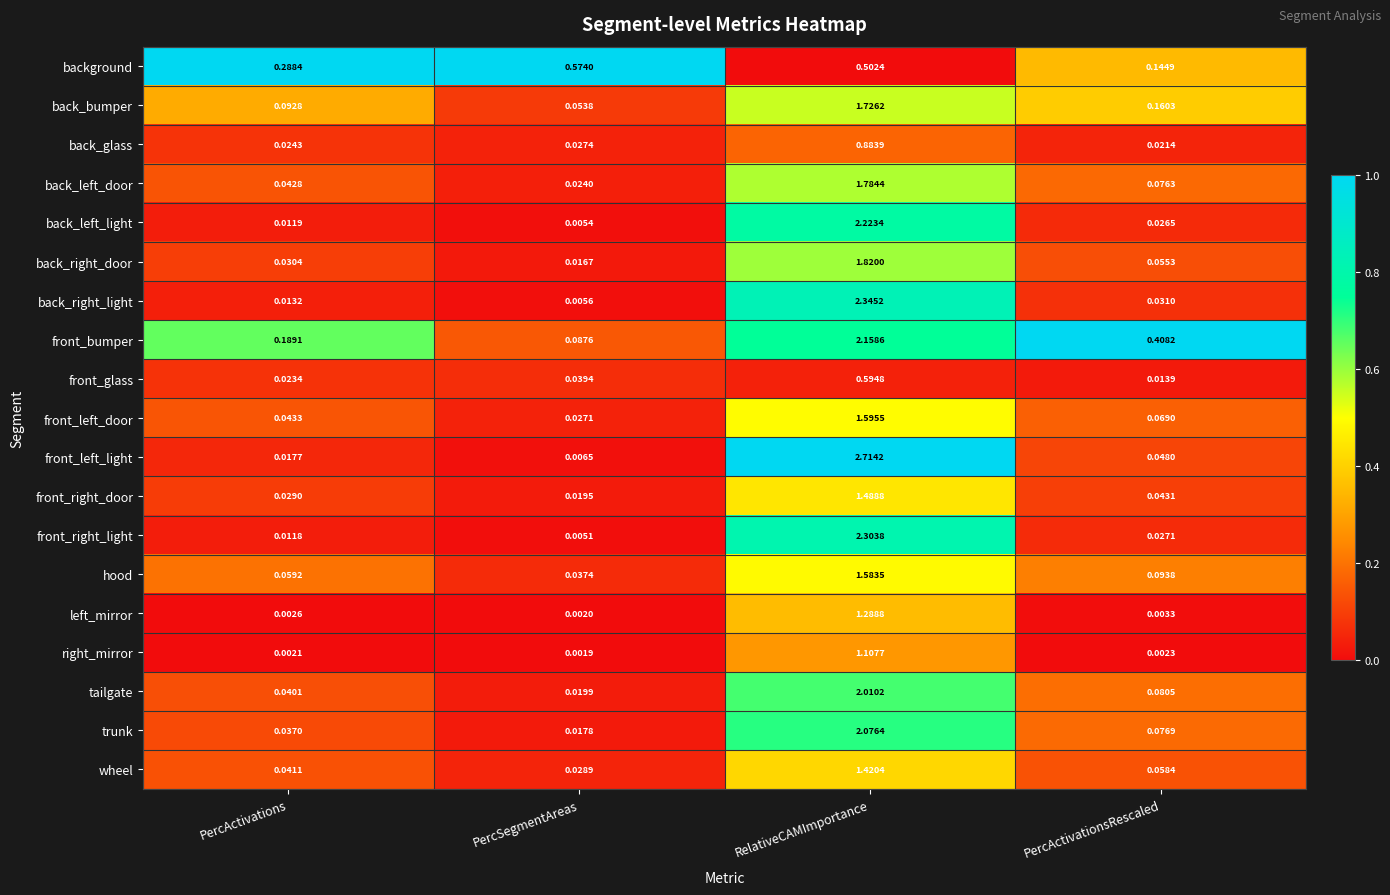

Which category has the highest value in the back_bumper series?

RelativeCAMImportance